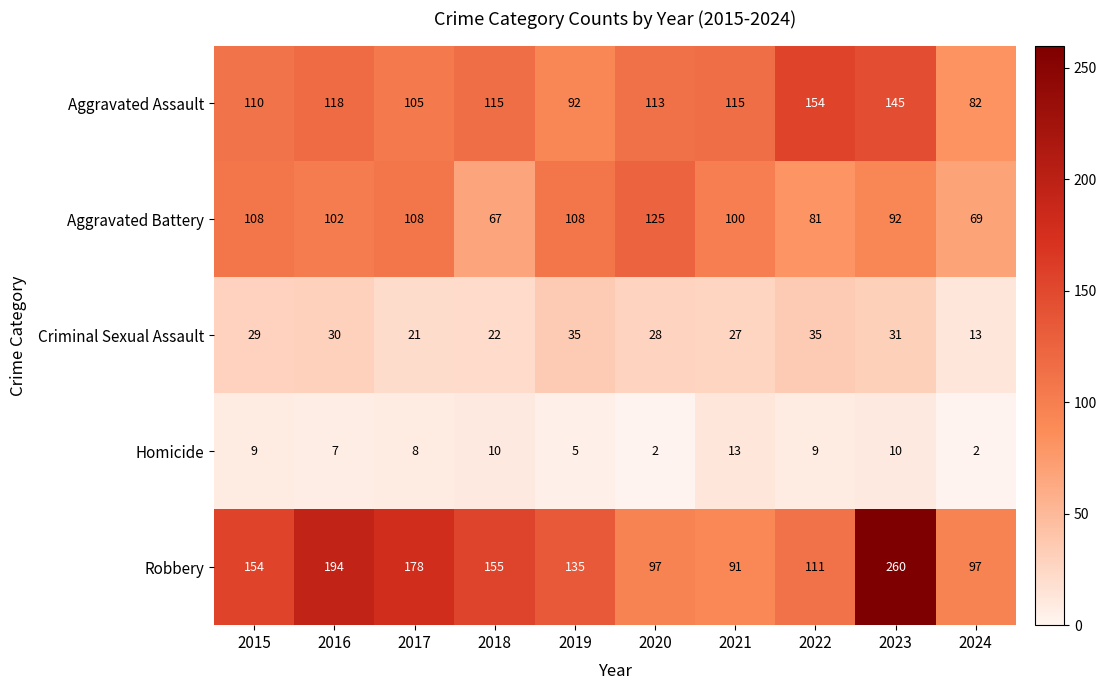

List the series in order of their peak value, highest first.

Robbery, Aggravated Assault, Aggravated Battery, Criminal Sexual Assault, Homicide